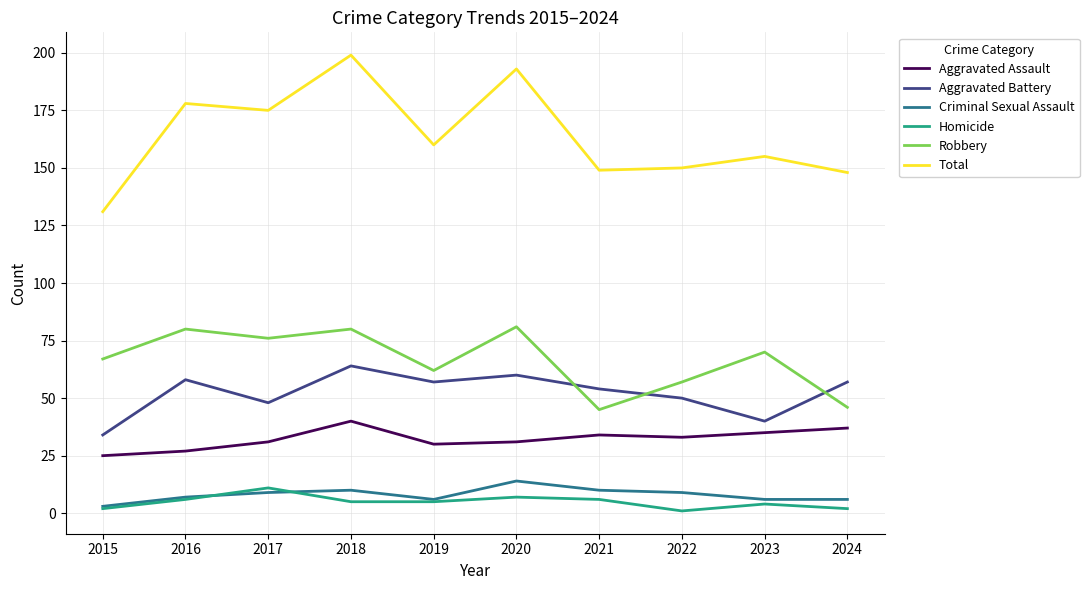

In Aggravated Battery, how many points are lower than both neighbors (excluding endpoints)?

3